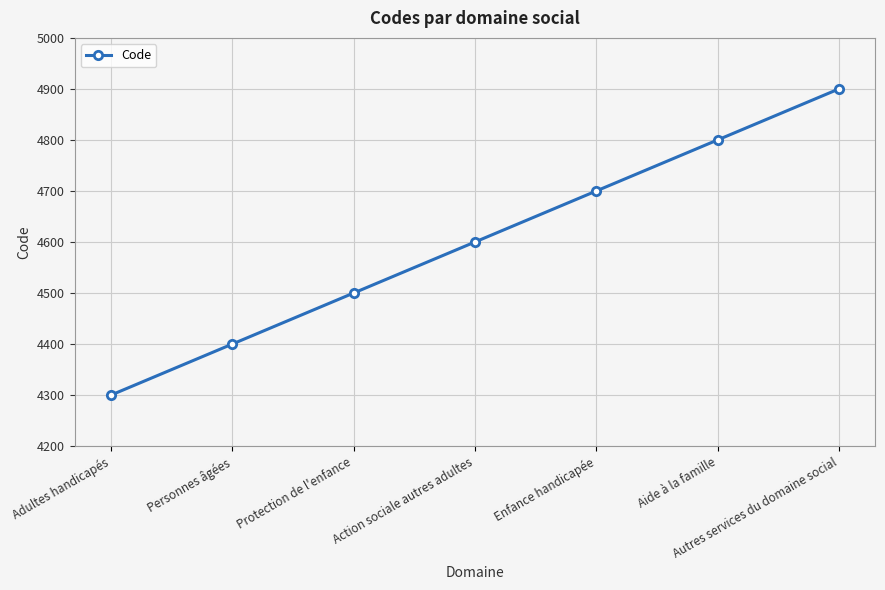

What is the smallest value displayed?

4300